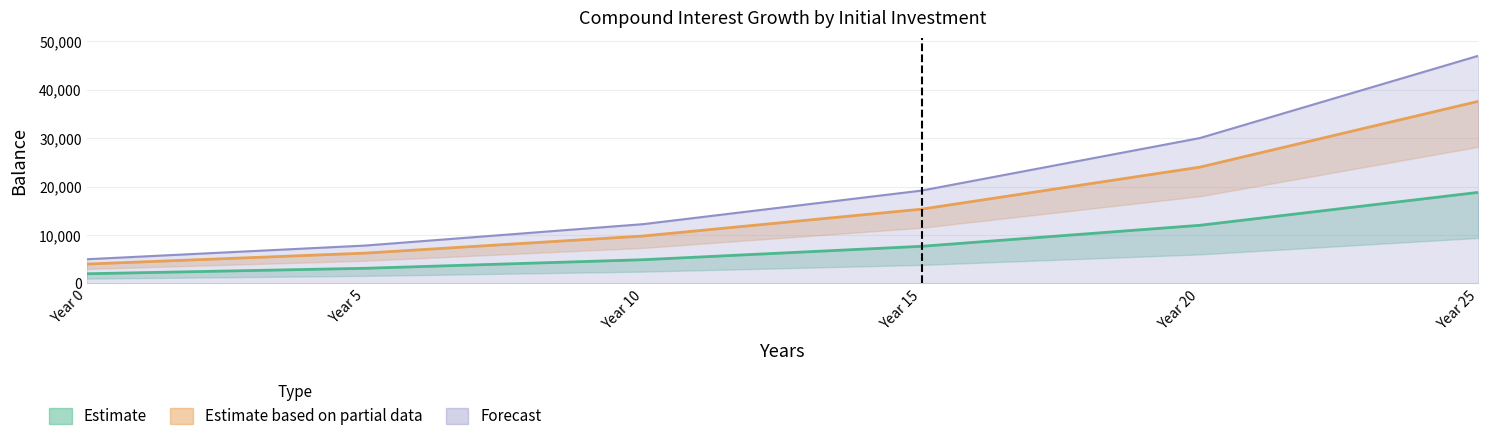

At how many categories does at least one series exceed 35708?

1